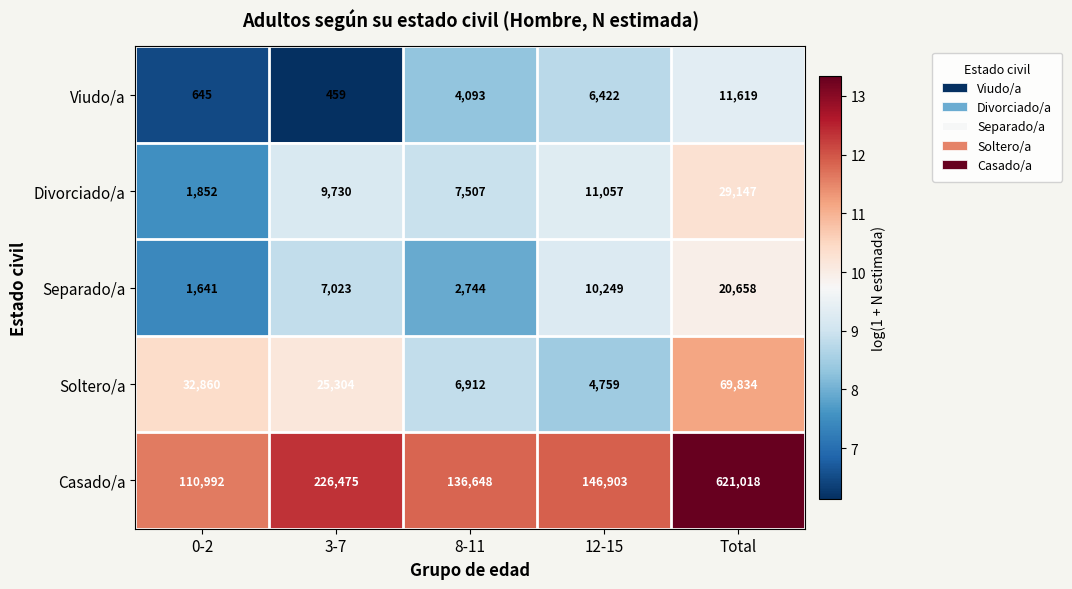

What is the difference between the highest and lowest values at 12-15?

142144